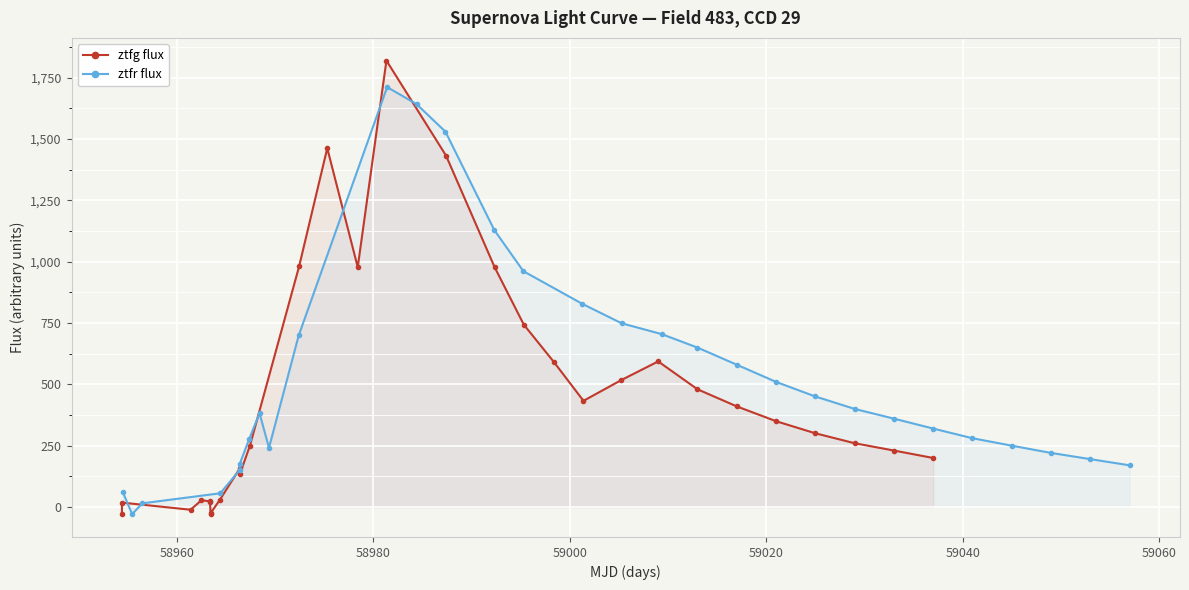

True or false: ztfr flux has more than 1 points higher than both neighbors.

True